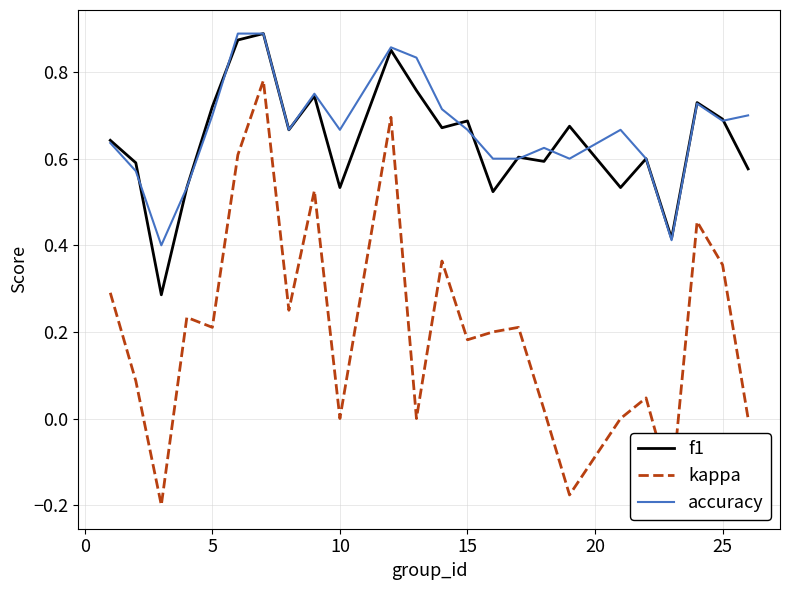

True or false: kappa and accuracy intersect in this chart.

False